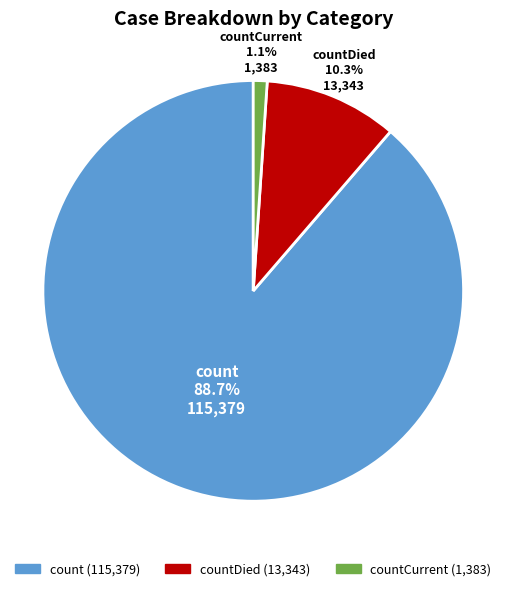

Does any single category account for the majority?

Yes